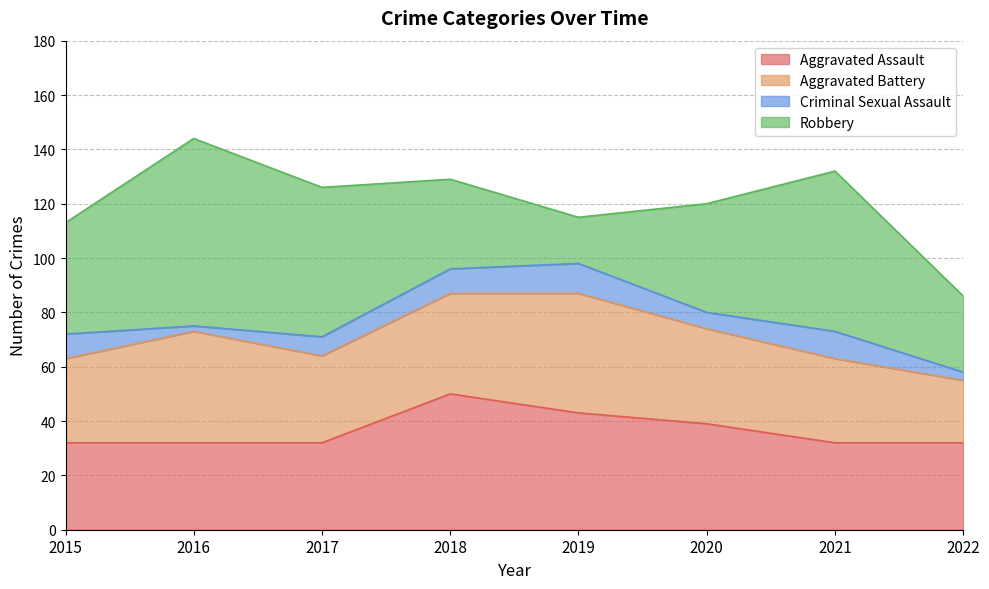

What is the difference between the Criminal Sexual Assault values at 2019 and 2017?

4